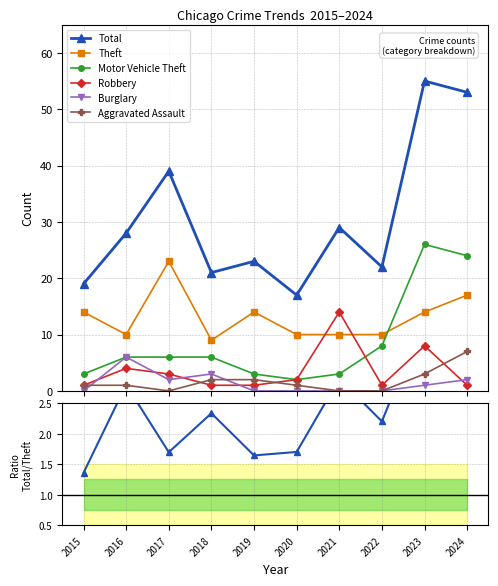

Reading left to right, transcribe all the data shown in this chart.

Total: 19	28	39	21	23	17	29	22	55	53
Theft: 14	10	23	9	14	10	10	10	14	17
Motor Vehicle Theft: 3	6	6	6	3	2	3	8	26	24
Robbery: 1	4	3	1	1	2	14	1	8	1
Burglary: 0	6	2	3	0	0	0	0	1	2
Aggravated Assault: 1	1	0	2	2	1	0	0	3	7